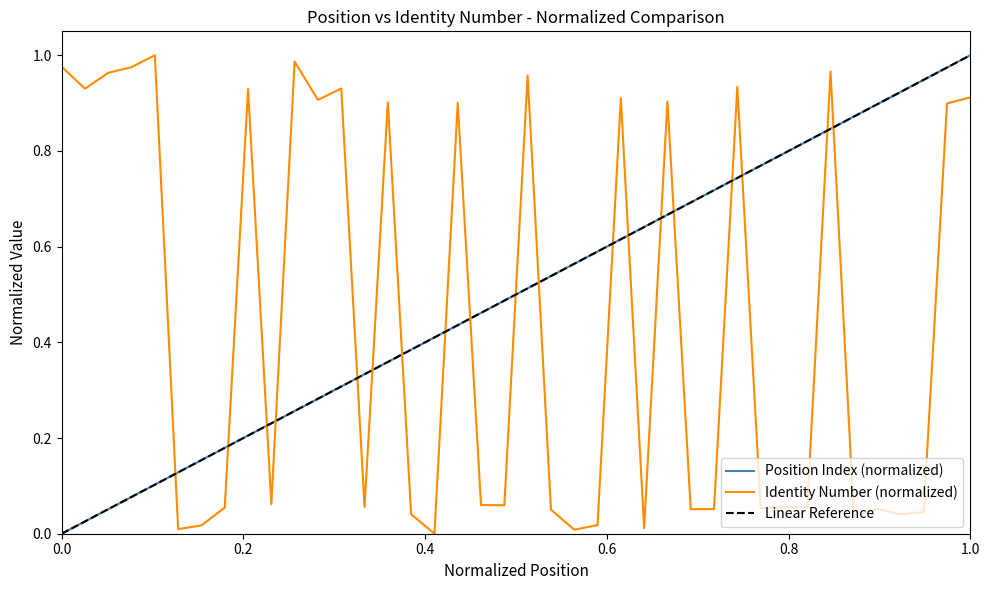

True or false: Position Index (normalized) and Identity Number (normalized) cross at least once.

True